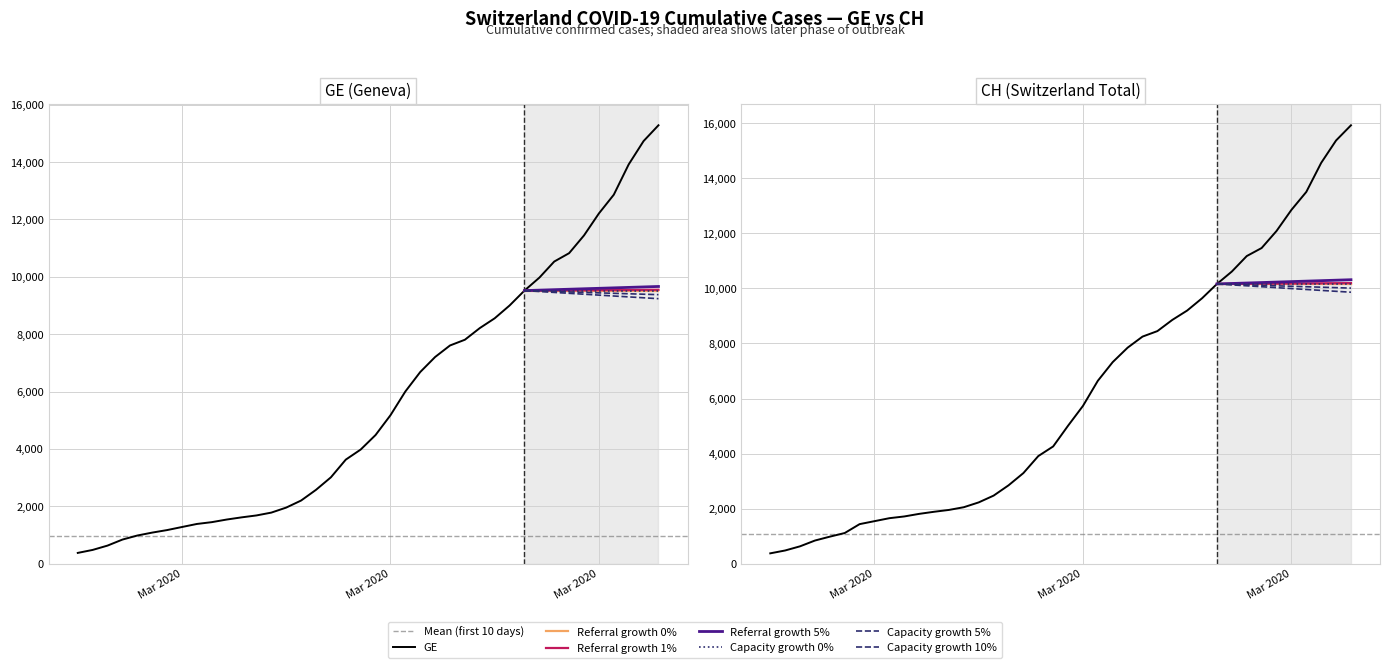

Is the value of GE at 34 greater than the value of CH at 19?

Yes